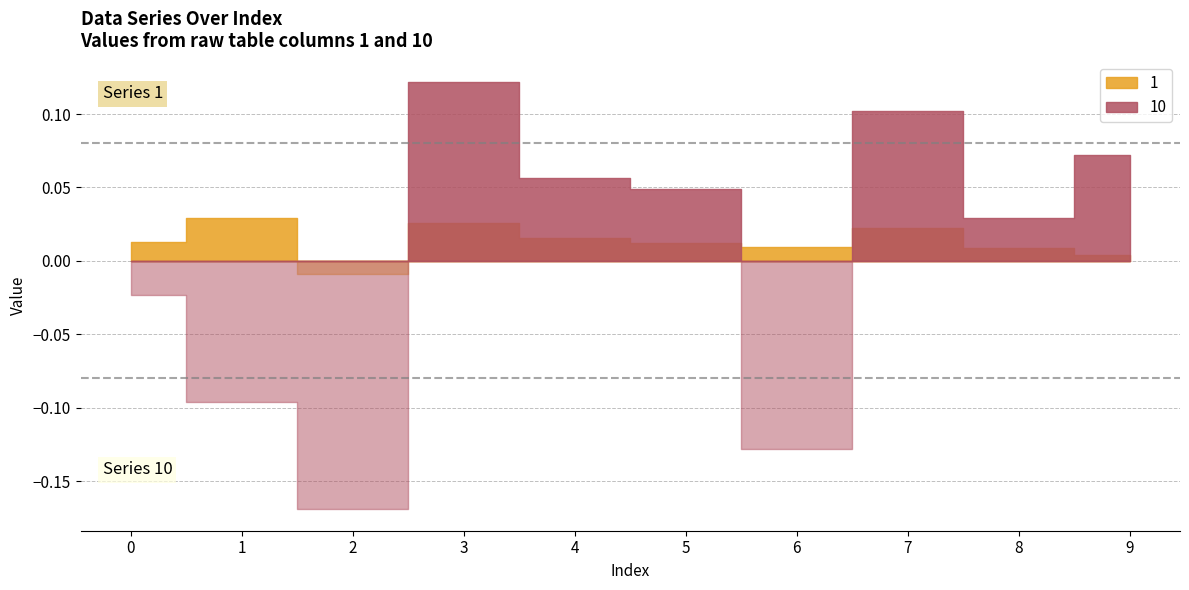

Is the value of 10 at 2 greater than the value of 1 at 4?

No